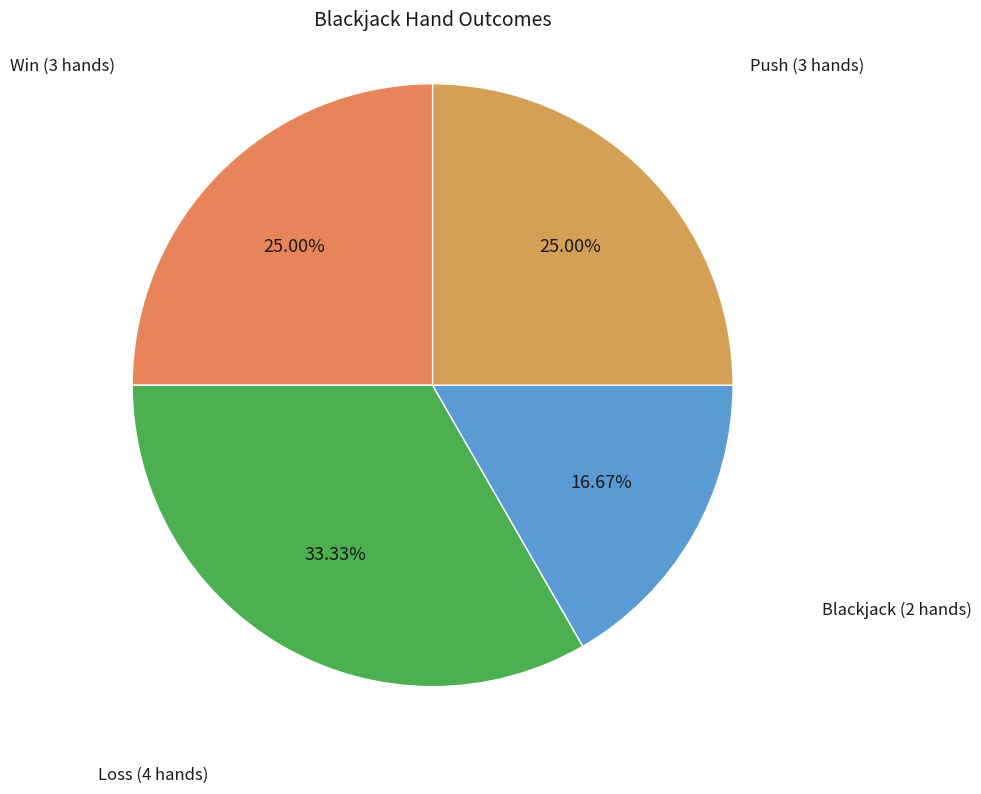

Which category has the biggest portion of the pie?

Loss